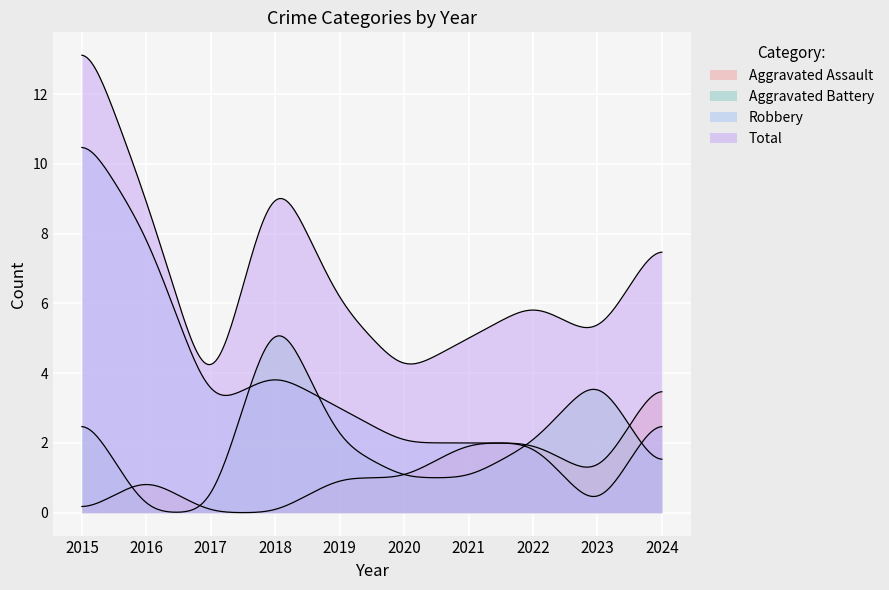

True or false: Aggravated Assault has a value of 2 at 2021.

True